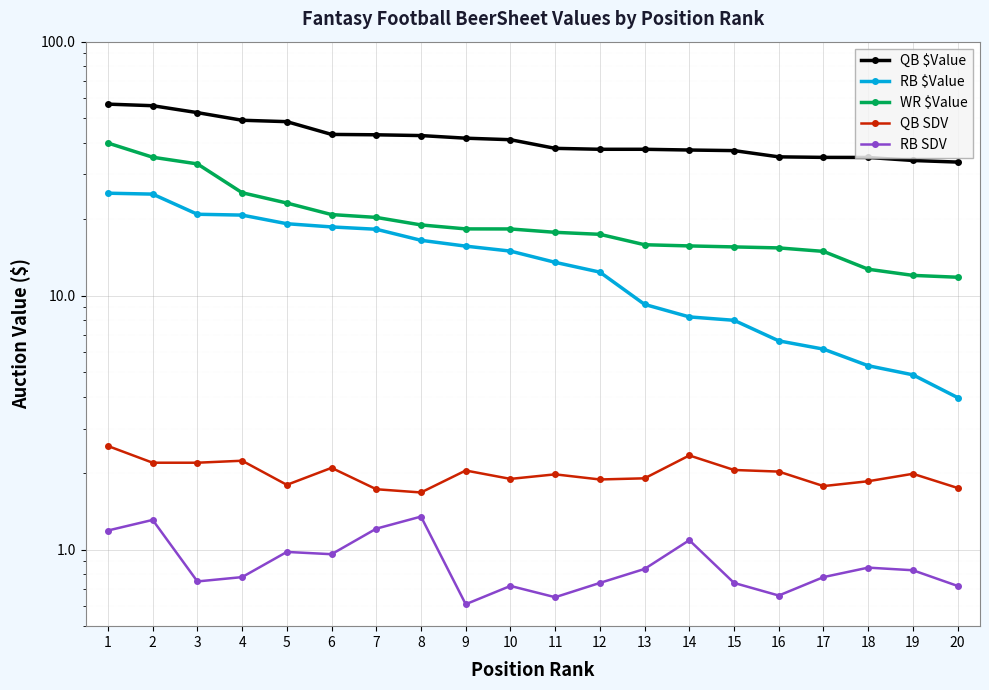

What is the minimum value for QB $Value?

33.6